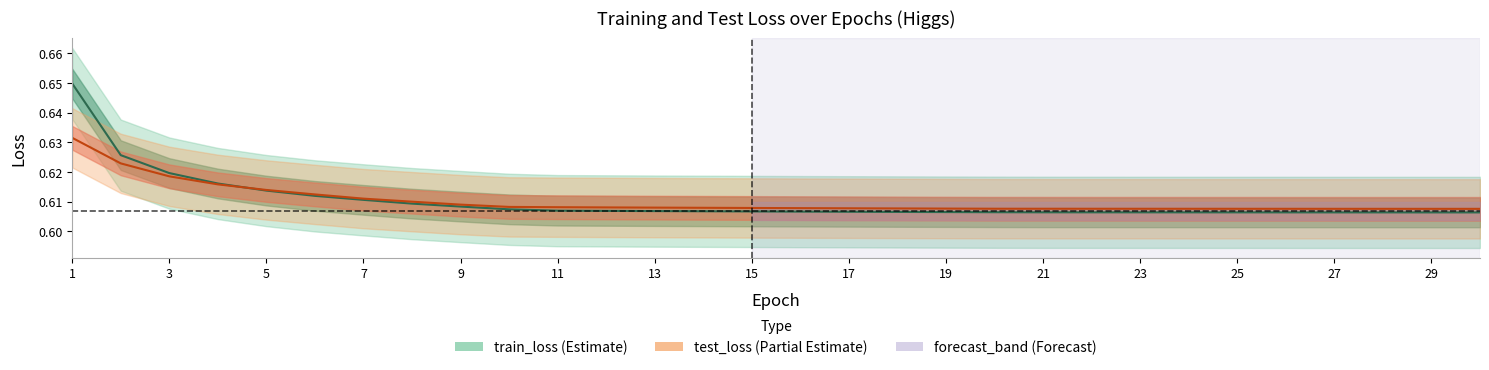

Between 7 and 27, which is larger?

7